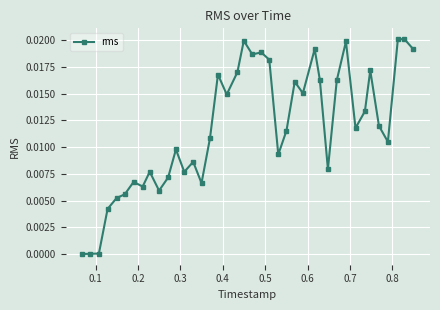

How many categories are shown in the chart?

40